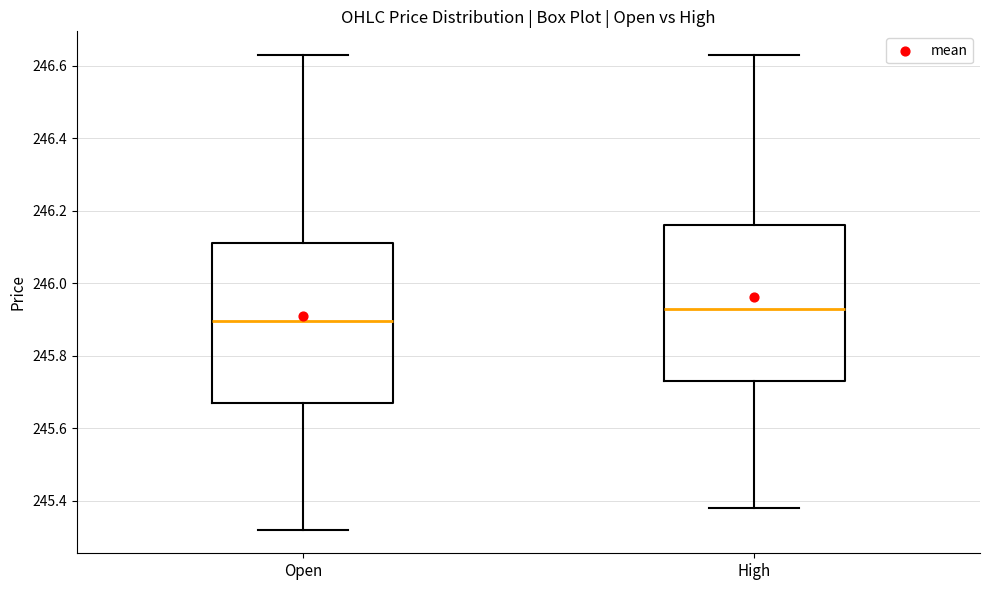

Reading left to right, read every box against the y-axis: the position of its median line, the range the box covers, and the ends of its whiskers. The values are not printed on the chart, so give them approximately, as read against the axis.

Open: median 245.90, box 245.68 to 246.12, whiskers 245.32 to 246.64
High: median 245.94, box 245.74 to 246.16, whiskers 245.38 to 246.64